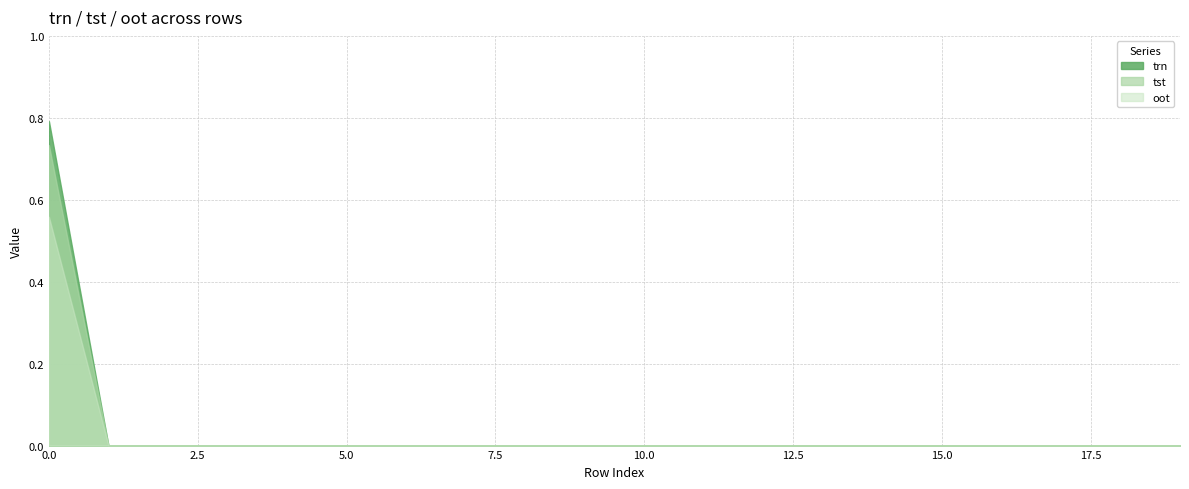

What are all the series names shown in the legend?

trn, tst, oot